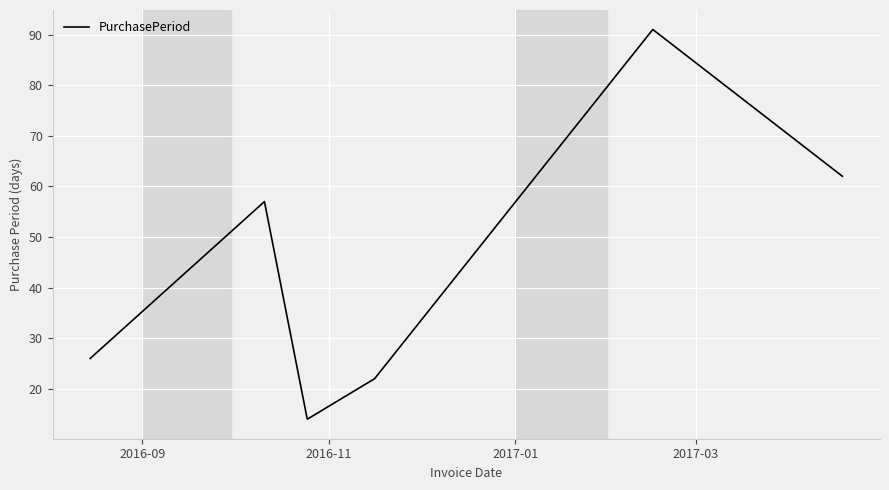

Reading left to right, extract all data points from this chart.

26	57	14	22	91	62